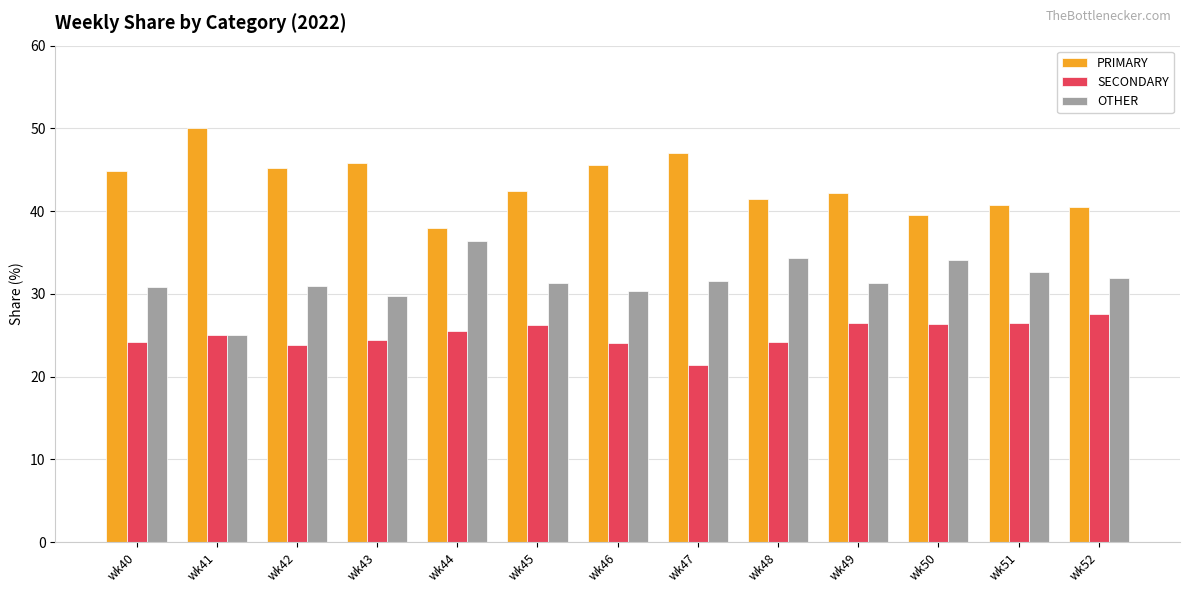

The value of OTHER at wk52 is 6.5. True or false?

False